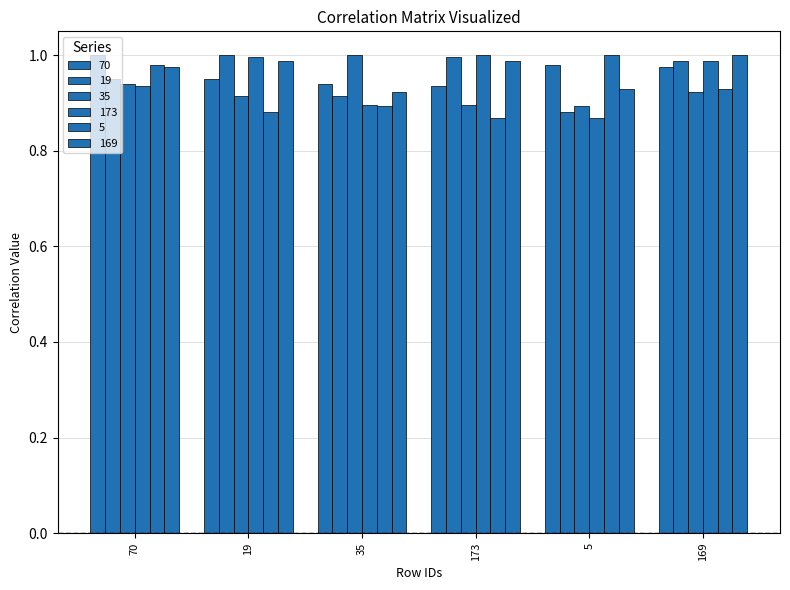

Count the number of categories in the chart.

6